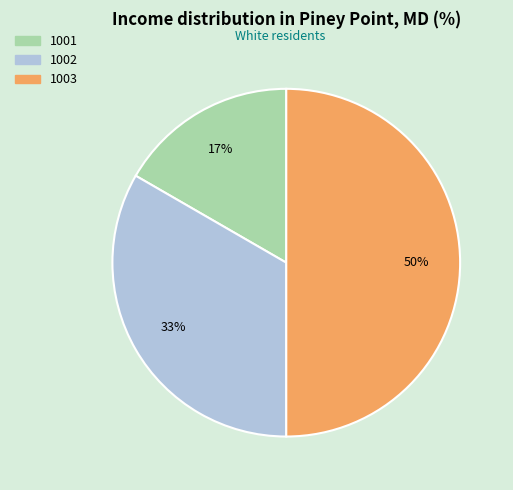

Which category has the biggest portion of the pie?

1003